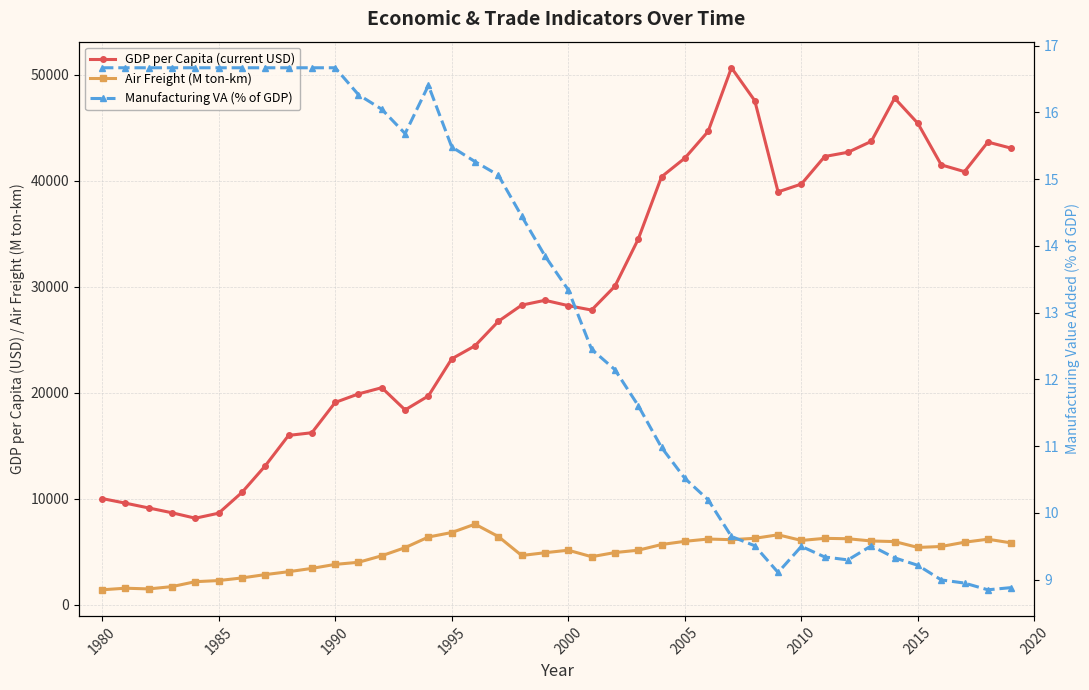

Is this an area chart (filled region under the line)?

No